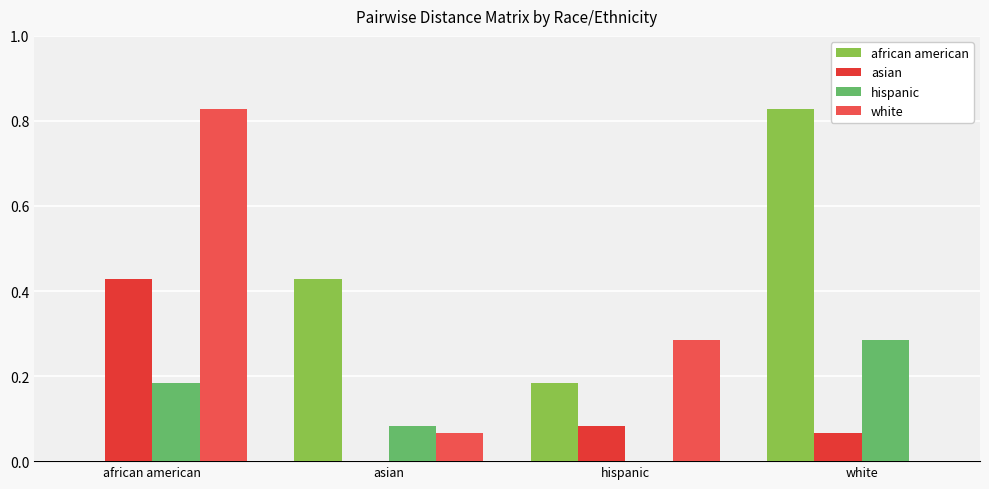

At which category does the chart reach its minimum across all series?

african american